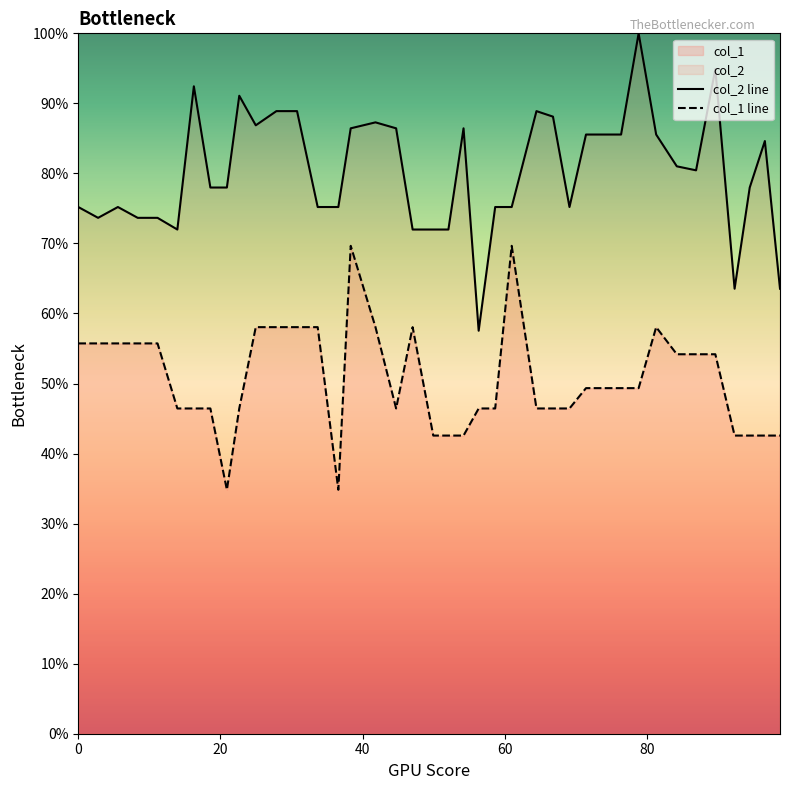

Which series has the largest total across all categories?

col_2 line